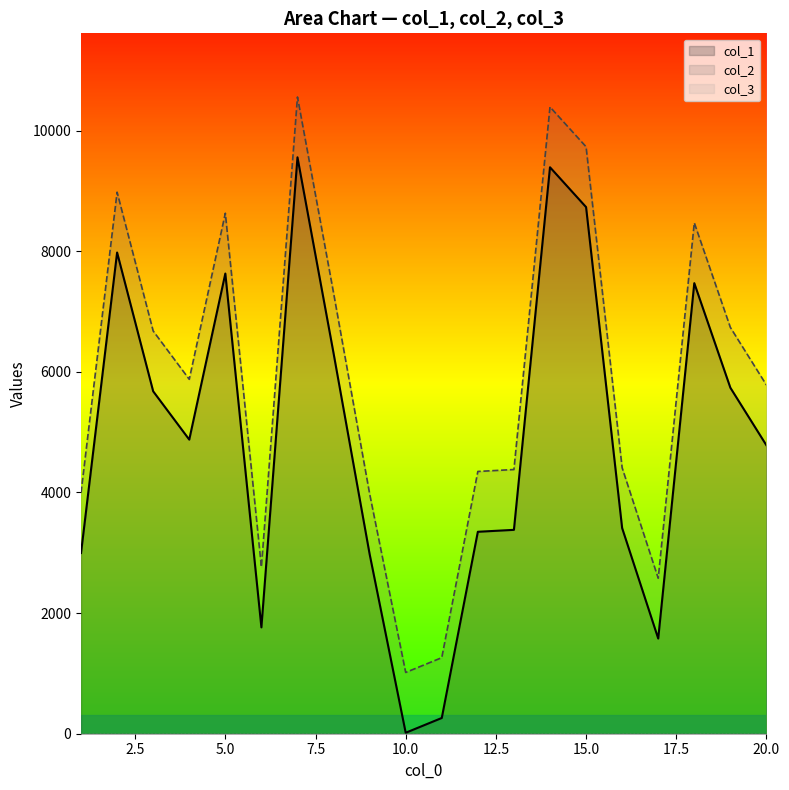

List the series in order of their peak value, lowest first.

col_1, col_2